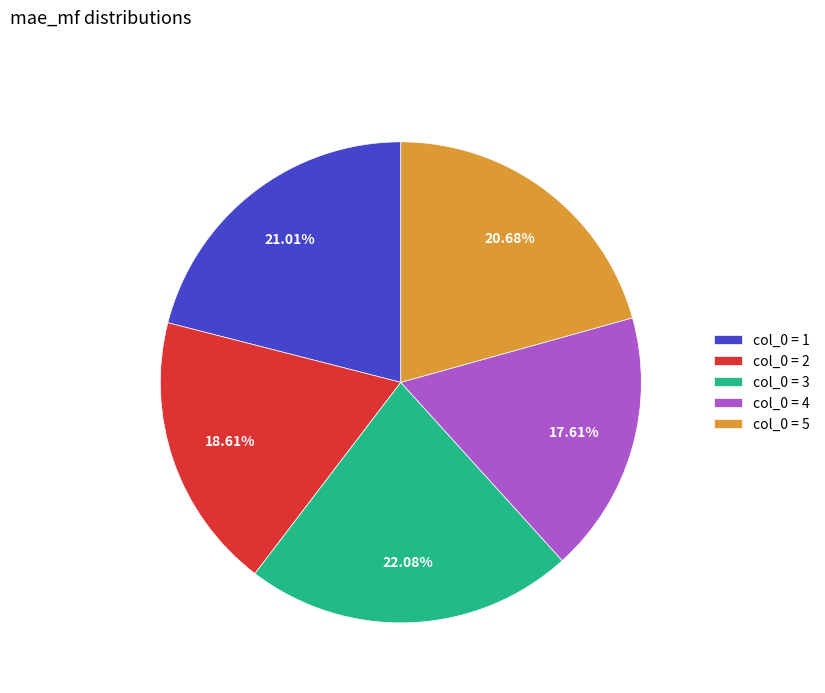

Count the number of slices in the pie.

5